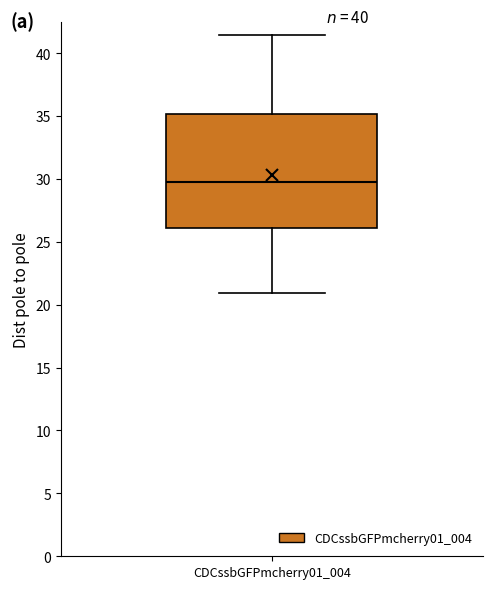

Where does the median line of the box for CDCssbGFPmcherry01_004 sit on the y-axis? The values are not printed on the chart, so give them approximately, as read against the axis.

30.0